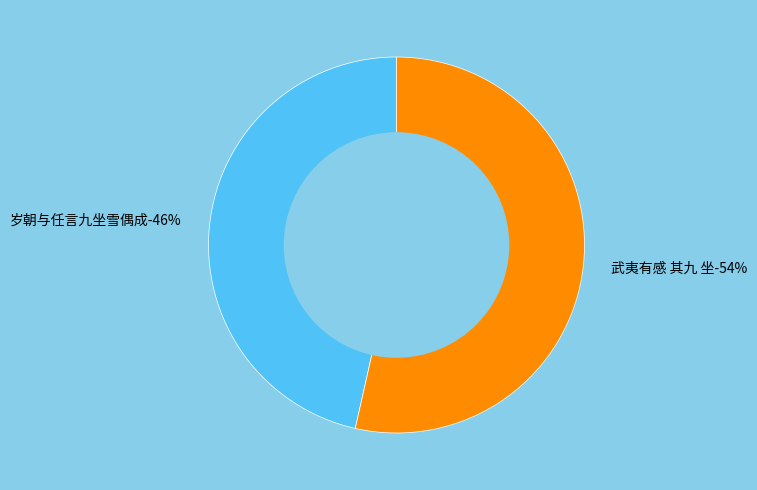

How many slices are in this pie chart?

2